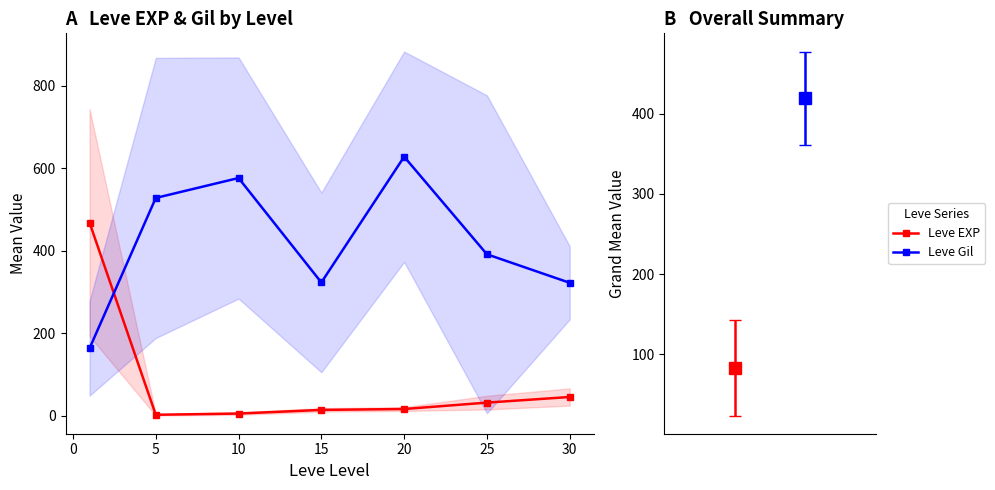

Does the chart have visible grid lines?

No